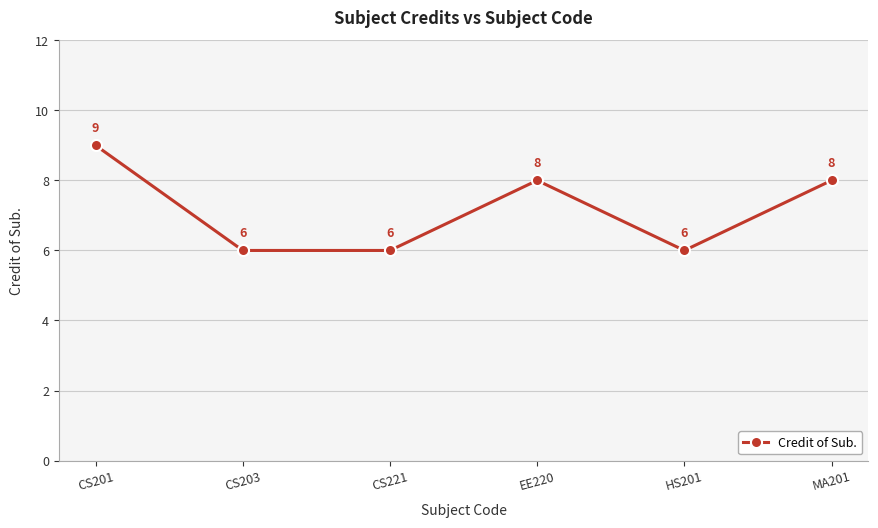

The chart shows a value of 14 at MA201. True or false?

False